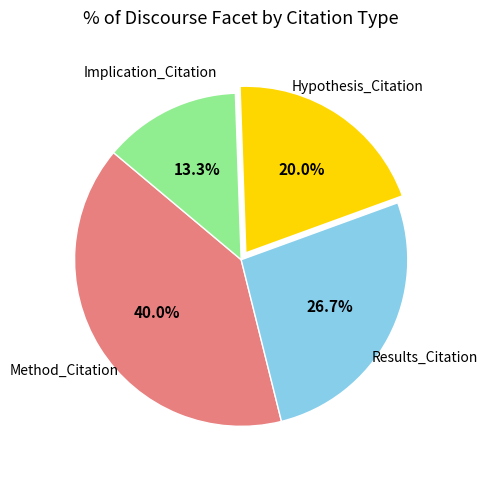

Approximately how many times larger is the value at Hypothesis_Citation compared to Implication_Citation?

1.5